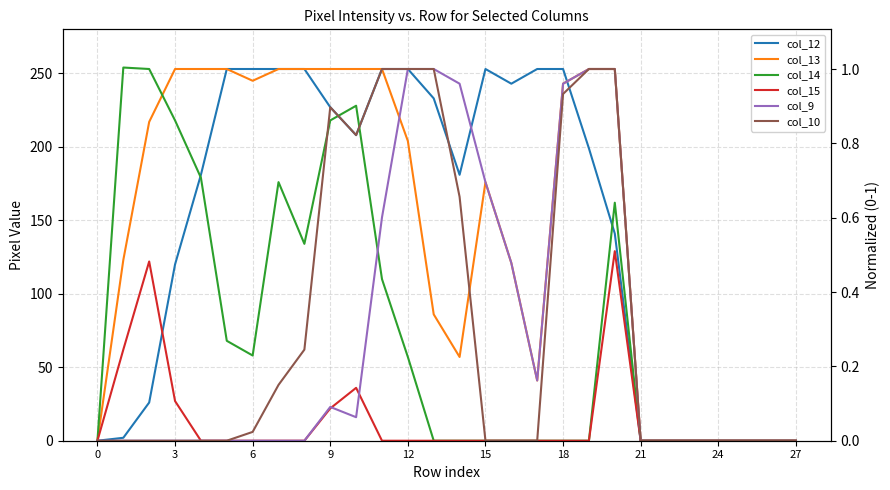

The col_9 series shows 0 at 3. True or false?

True